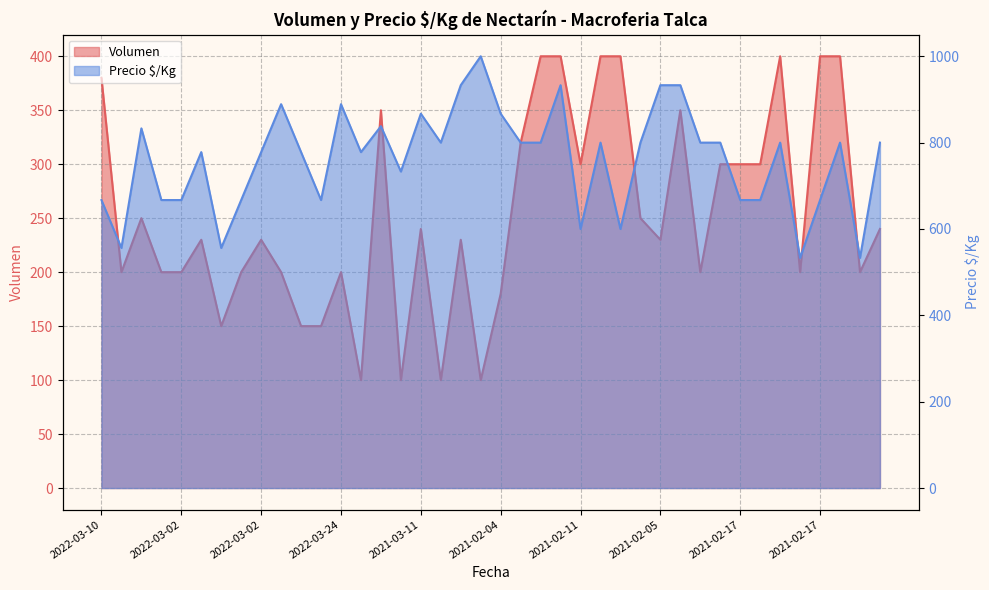

How many values in the Volumen series exceed 230?

19